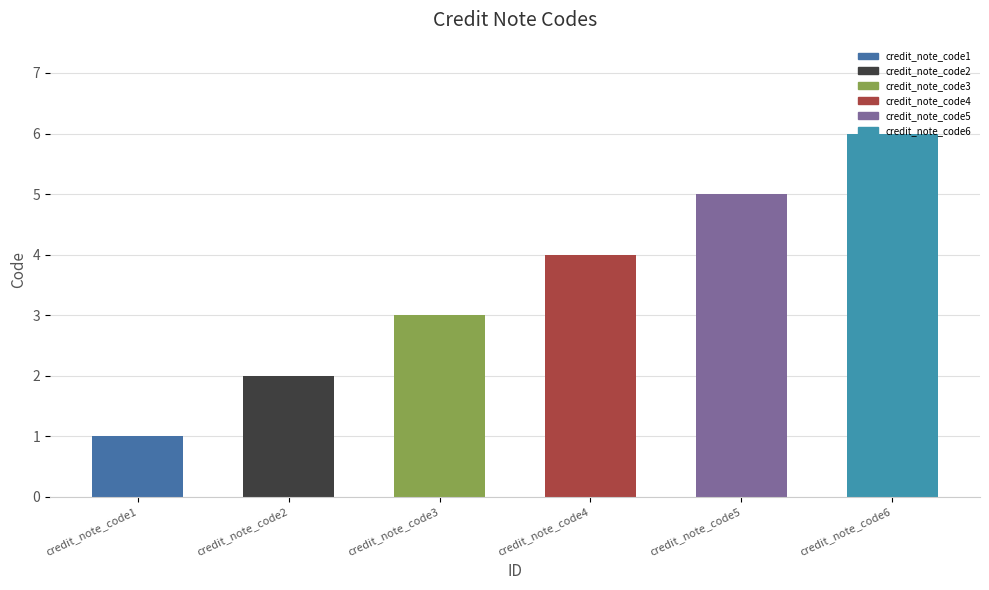

What is the average value?

4